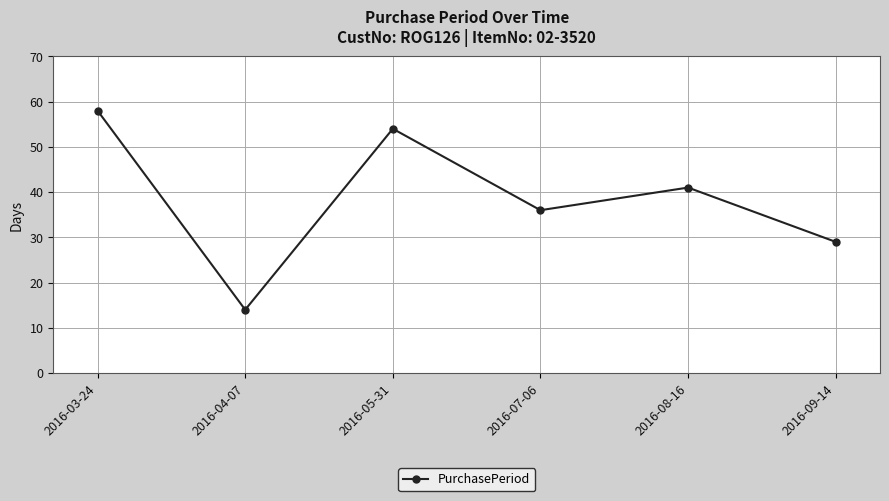

What is the approximate value at 2016-07-06?

36